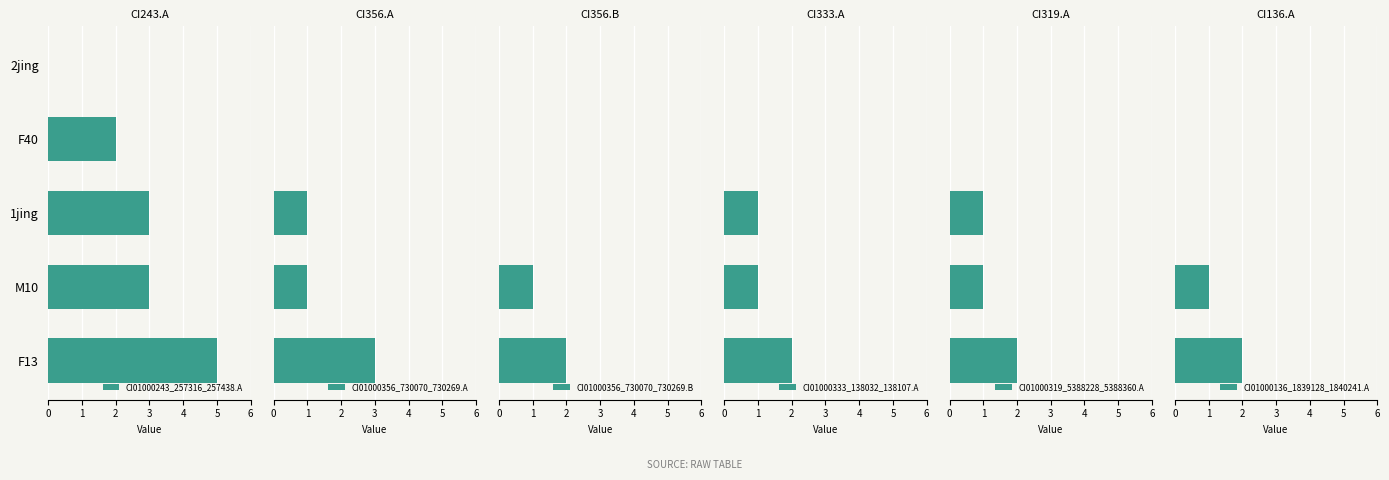

How many positive values does the CI01000243_257316_257438.A series have?

4